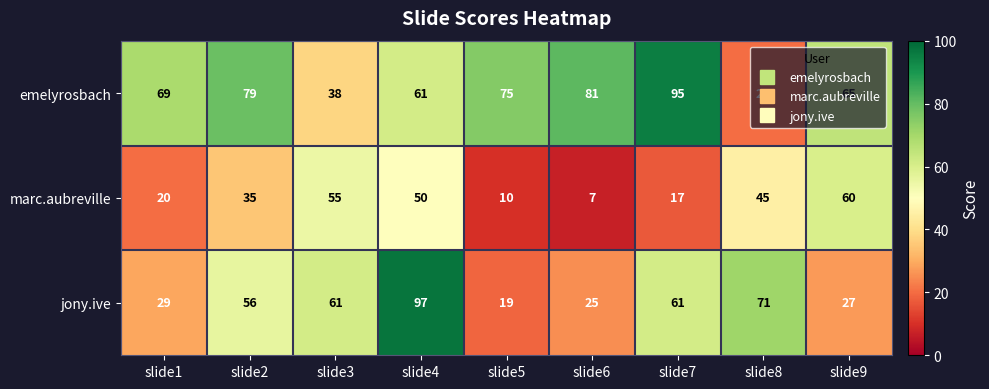

At how many categories does at least one series exceed 74?

5